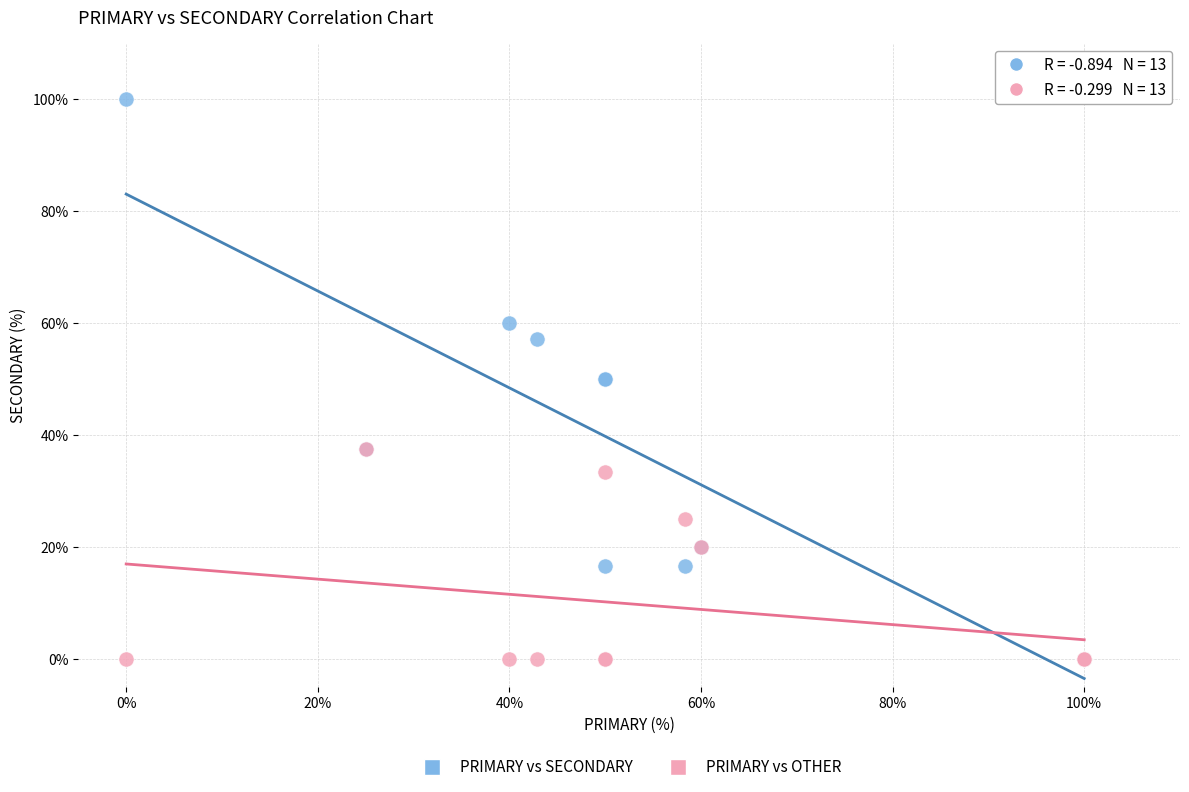

What are all the series names shown in the legend?

PRIMARY vs SECONDARY, PRIMARY vs OTHER